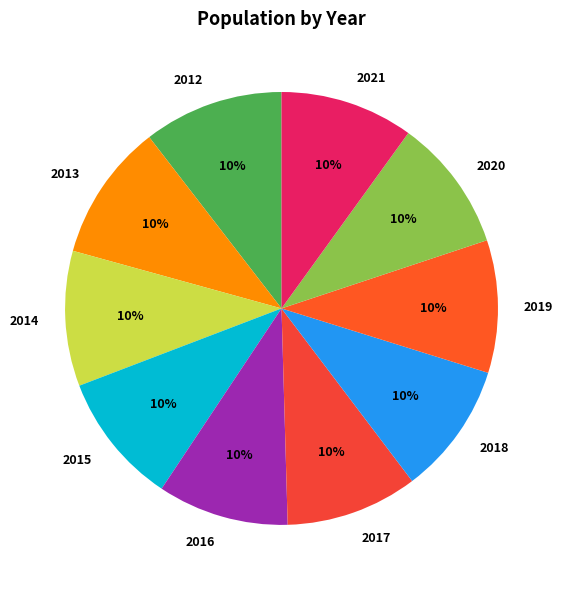

True or false: 2017 accounts for 1% of the total.

False